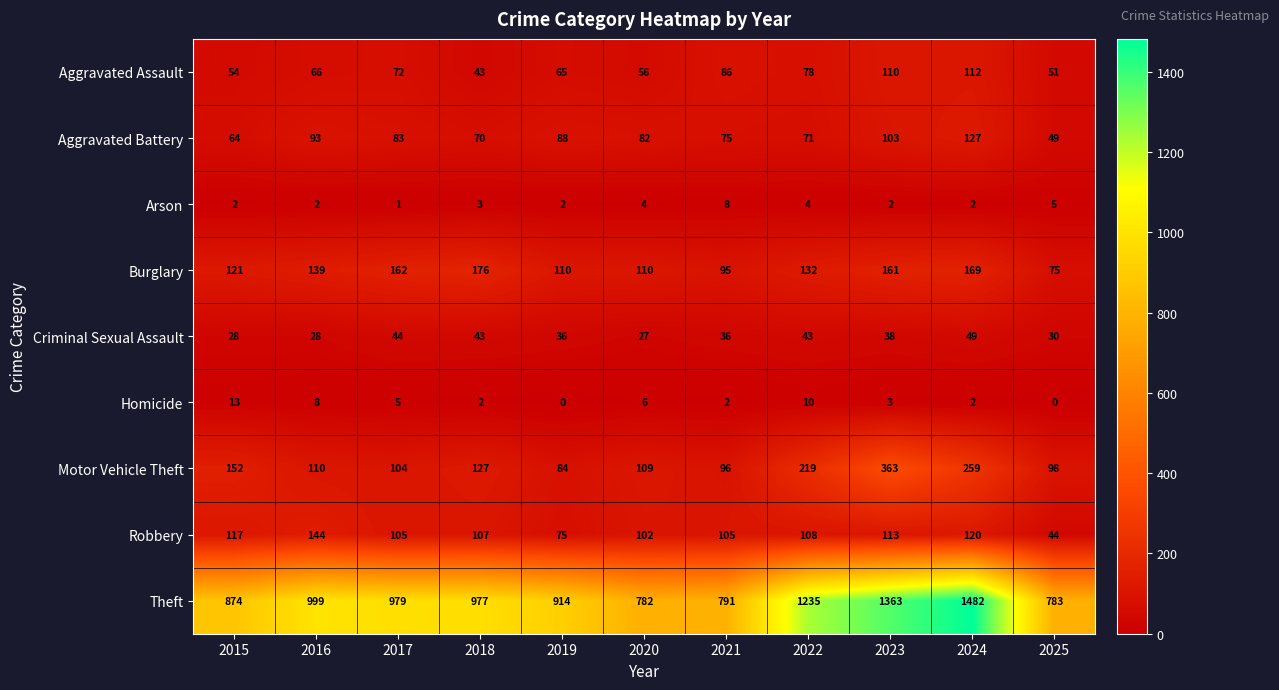

Which series changed the most between 2018 and 2023?

Theft